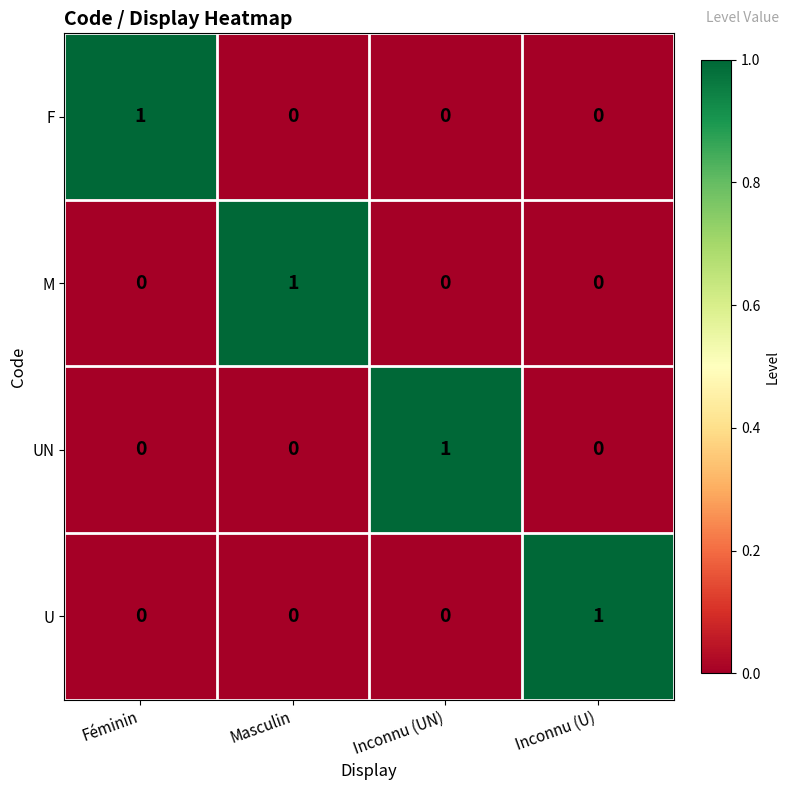

How many U values are between 0 and 1?

4